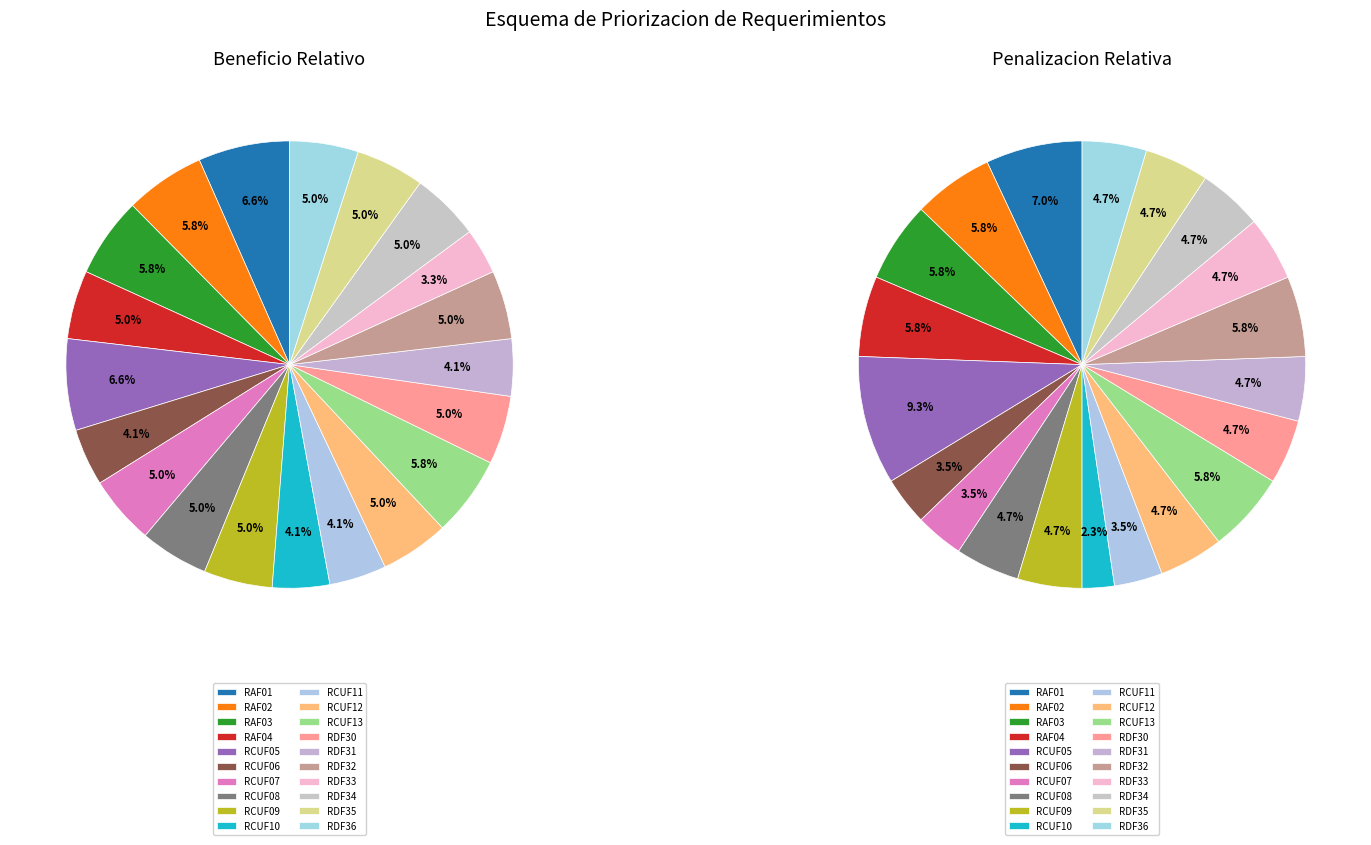

Count the number of slices in the pie.

20